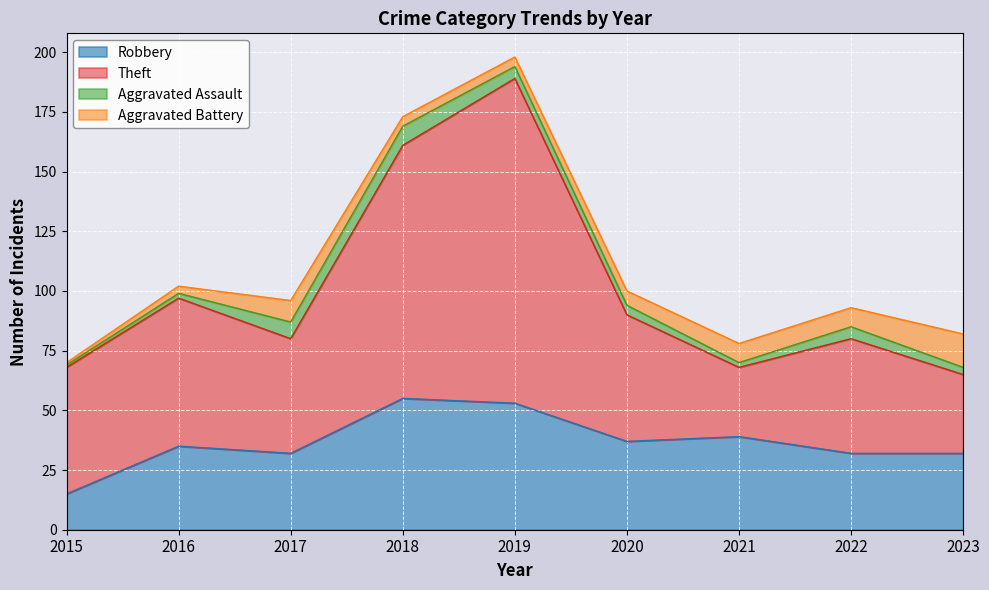

At which category is the sum across all series the highest?

2019